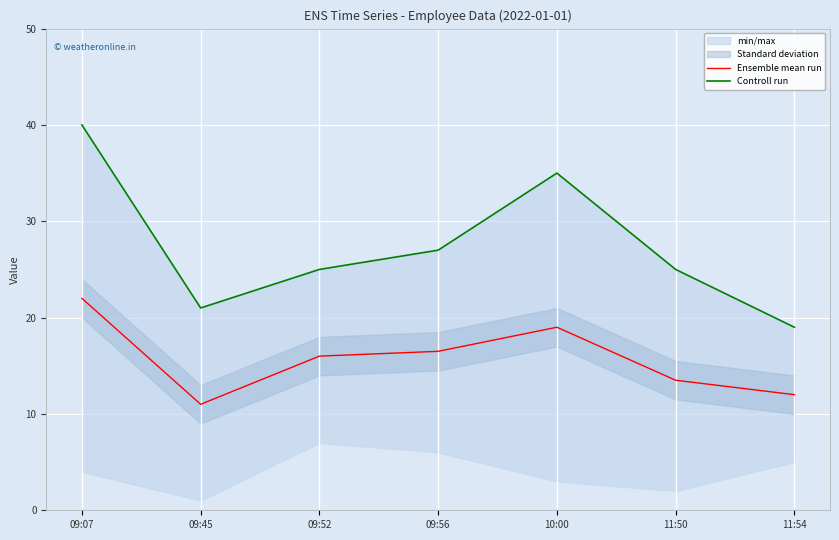

What is the highest value of the Ensemble mean run series?

22.0